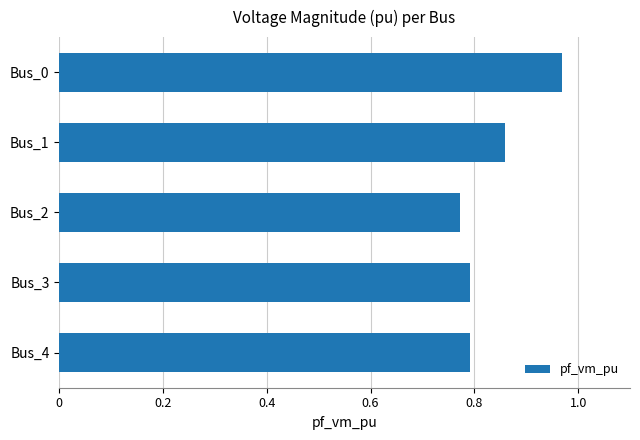

The chart shows a value of 1.2 at Bus_2. True or false?

False